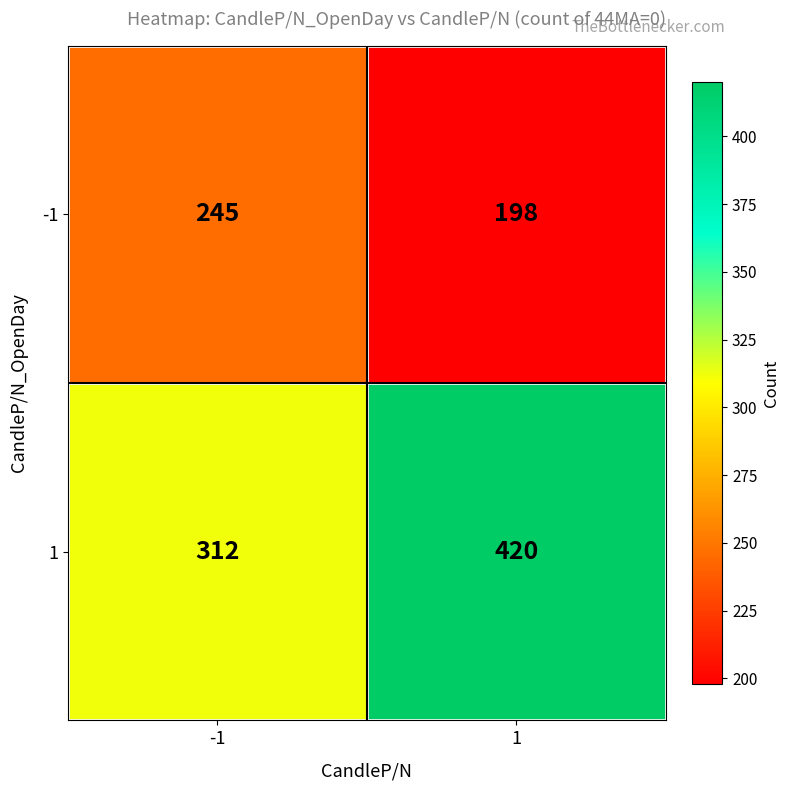

Rank the series by their maximum value, from lowest to highest.

-1, 1